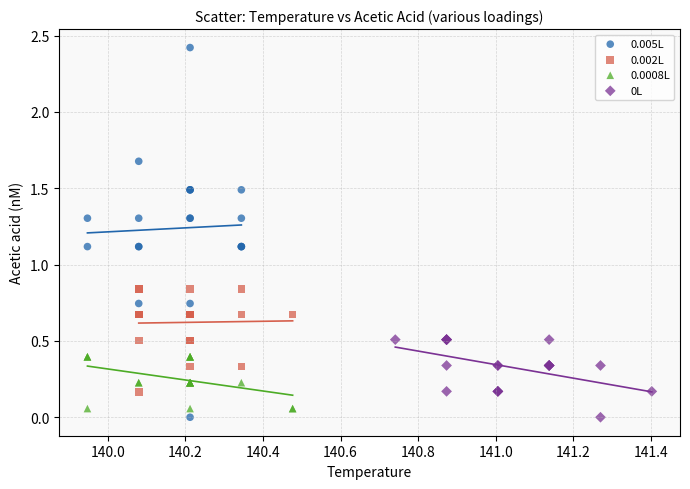

What are all the series names shown in the legend?

0.005L, 0.002L, 0.0008L, 0L